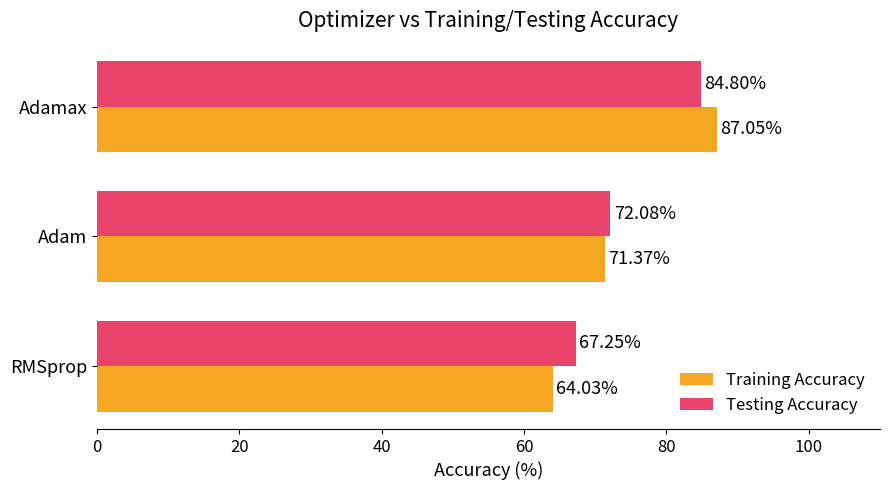

Which category has the highest value across all series?

Adamax